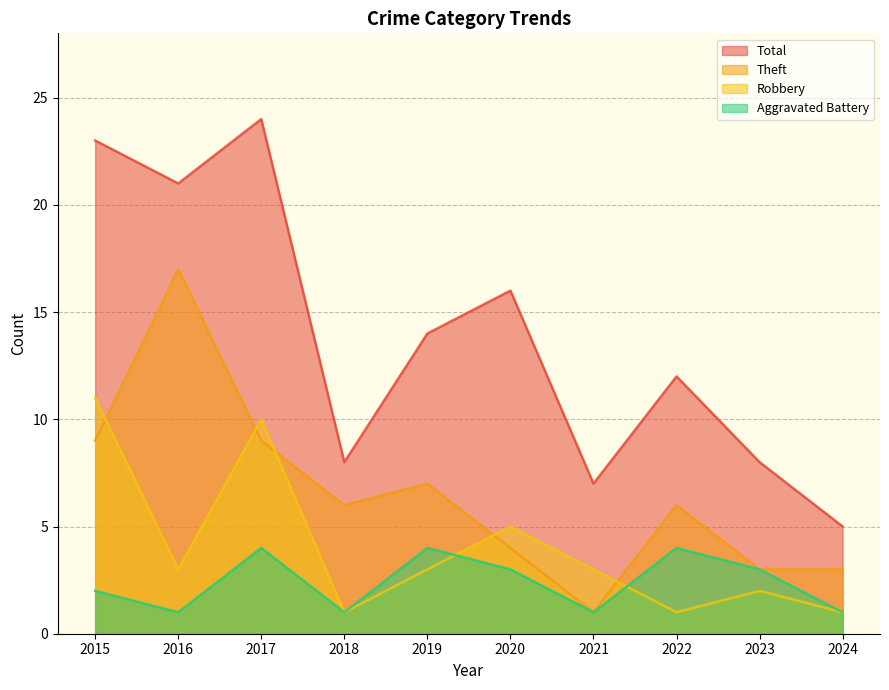

Reading left to right, extract all data points from this chart.

Aggravated Battery: 2015=2	2016=1	2017=4	2018=1	2019=4	2020=3	2021=1	2022=4	2023=3	2024=1
Robbery: 2015=11	2016=3	2017=10	2018=1	2019=3	2020=5	2021=3	2022=1	2023=2	2024=1
Theft: 2015=9	2016=17	2017=9	2018=6	2019=7	2020=4	2021=1	2022=6	2023=3	2024=3
Total: 2015=23	2016=21	2017=24	2018=8	2019=14	2020=16	2021=7	2022=12	2023=8	2024=5